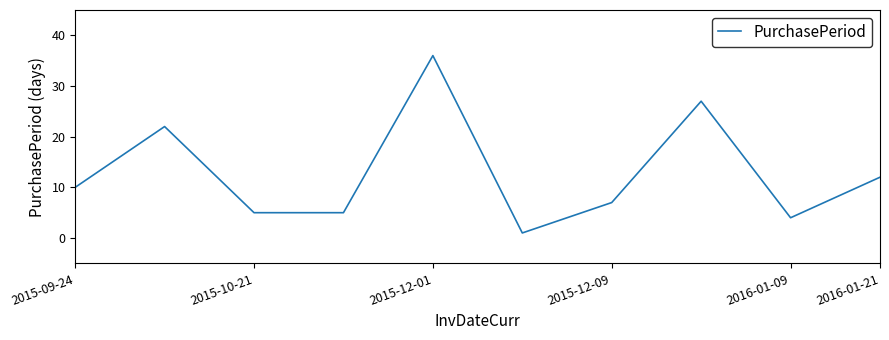

Does the chart have visible grid lines?

No